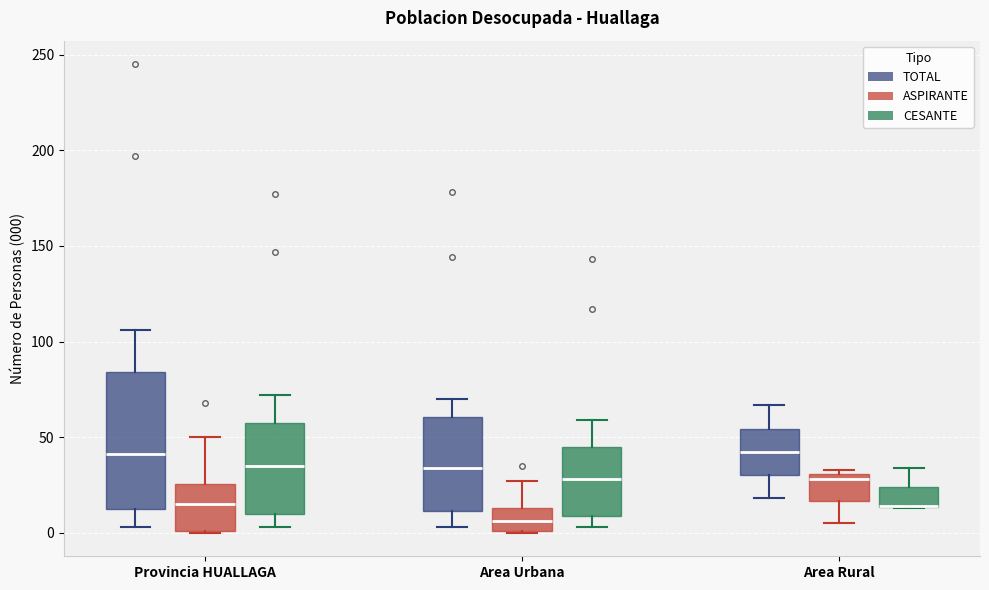

Reading left to right, read every box against the y-axis: the position of its median line, the range the box covers, and the ends of its whiskers. The values are not printed on the chart, so give them approximately, as read against the axis.

Provincia HUALLAGA (TOTAL): median 40, box 15 to 85, whiskers 5 to 105
Provincia HUALLAGA (ASPIRANTE): median 15, box 0 to 25, whiskers 0 to 50
Provincia HUALLAGA (CESANTE): median 35, box 10 to 60, whiskers 5 to 70
Area Urbana (TOTAL): median 35, box 10 to 60, whiskers 5 to 70
Area Urbana (ASPIRANTE): median 5, box 0 to 15, whiskers 0 to 25
Area Urbana (CESANTE): median 30, box 10 to 45, whiskers 5 to 60
Area Rural (TOTAL): median 40, box 30 to 55, whiskers 20 to 65
Area Rural (ASPIRANTE): median 30 (just below the box's upper edge), box 15 to 30, whiskers 5 to 35
Area Rural (CESANTE): median 15 (drawn on the box's lower edge), box 15 to 25, whiskers 15 to 35